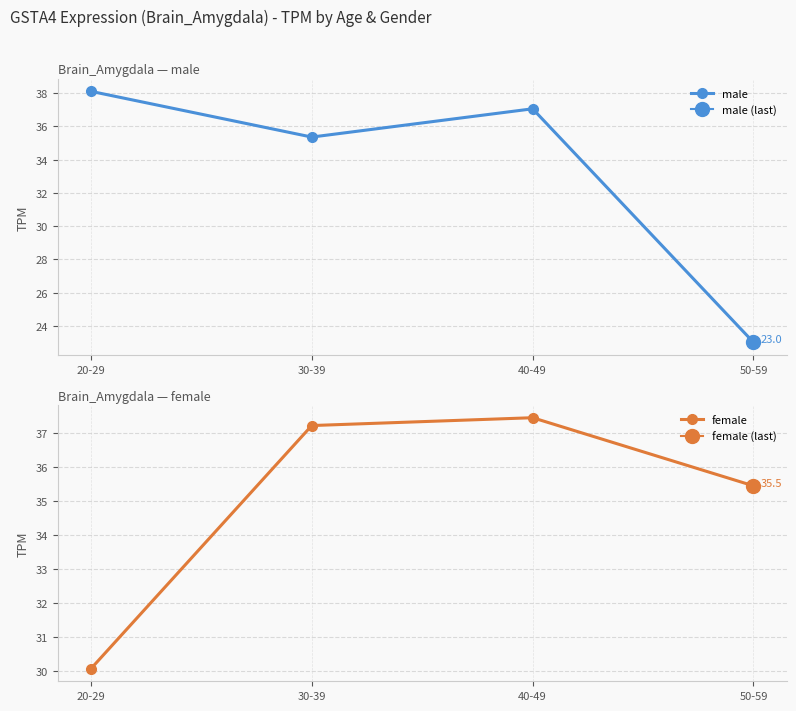

Reading left to right, what are all the values shown in this chart?

male: 20-29=38.1	30-39=35.4	40-49=37.1	50-59=23.0
female: 20-29=30.1	30-39=37.2	40-49=37.5	50-59=35.5